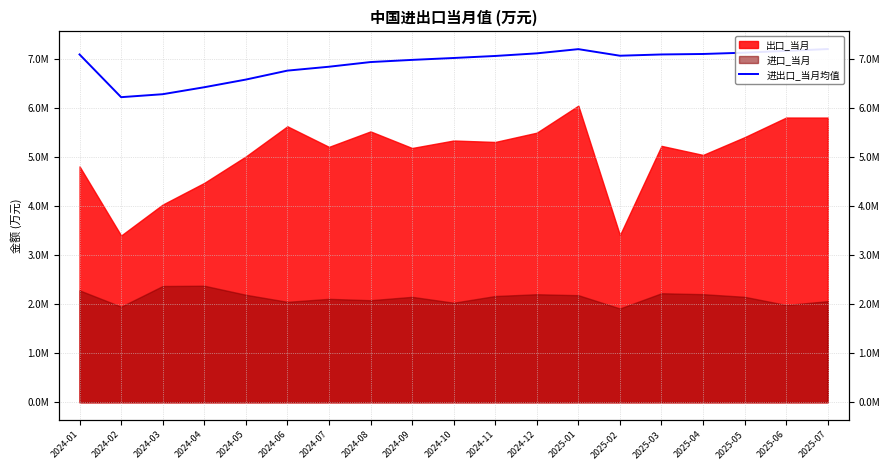

What is the label of the 19th point from the left?

2025-07